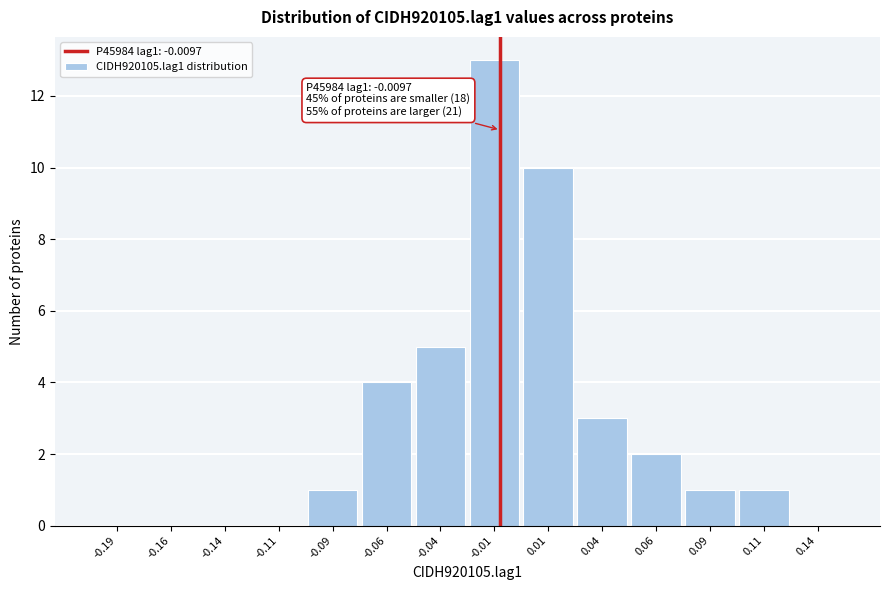

Over which range of the x-axis is the bar tallest?

-0.025 to 0.000